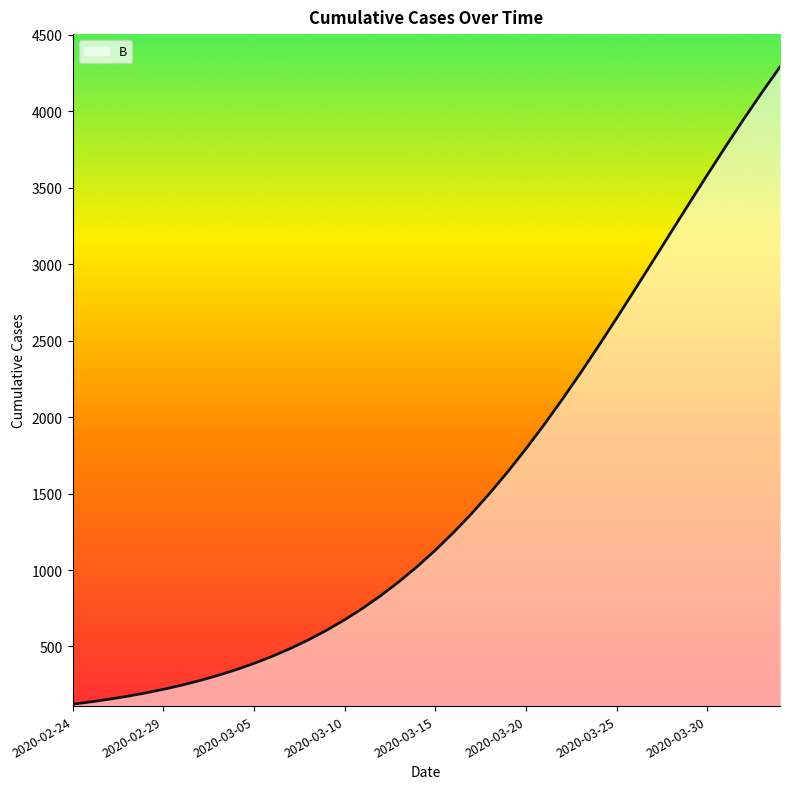

What is the difference between the second highest and minimum values?

3999.3